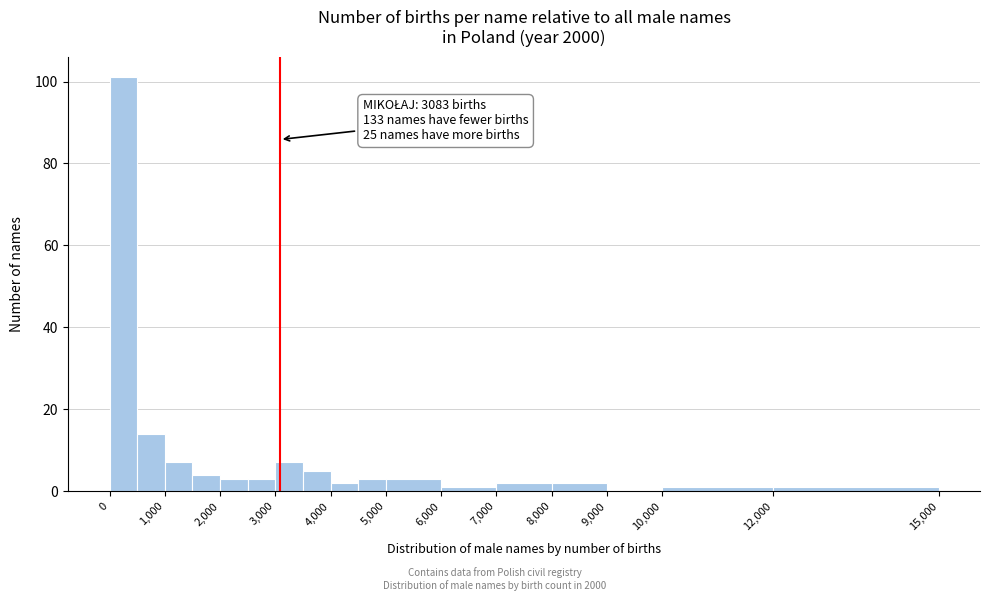

Which range on the x-axis has the tallest bar?

0 to 500